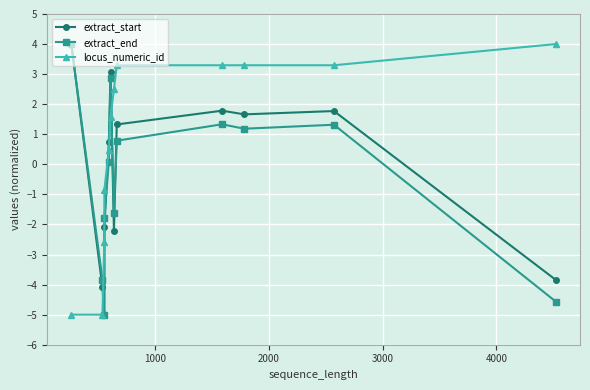

What is the value of the locus_numeric_id point at the 6th from the left?

1.6